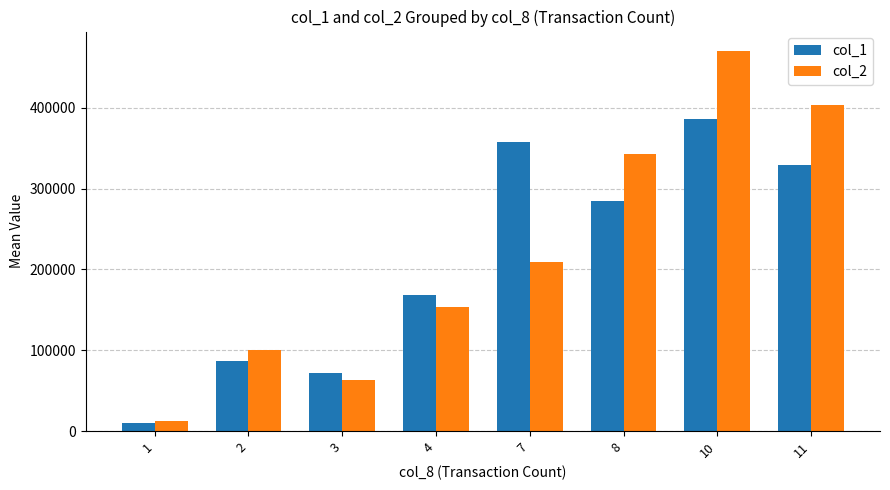

Does the chart contain stacked bars?

No